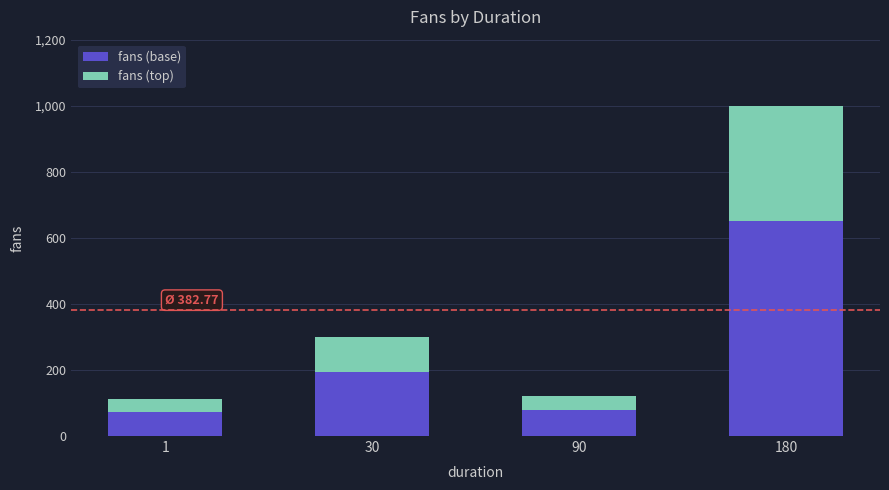

Reading left to right, what are the values for fans (base)?

72.2	195.1	78.0	650.0